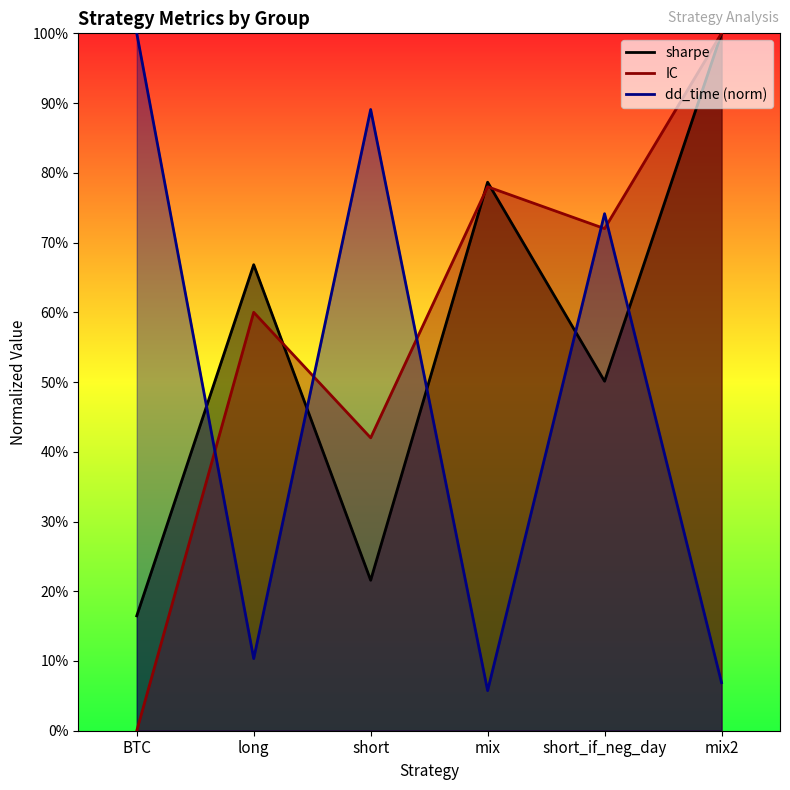

What is the spread (max minus min) of values at BTC?

1.0